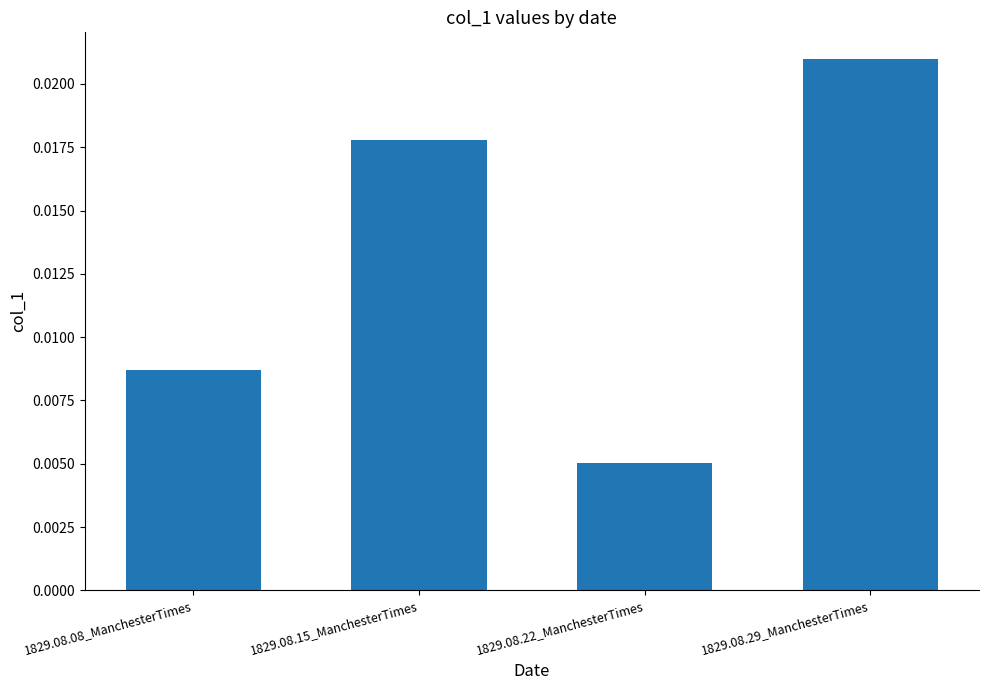

Which category has the highest value across all series?

1829.08.29_ManchesterTimes